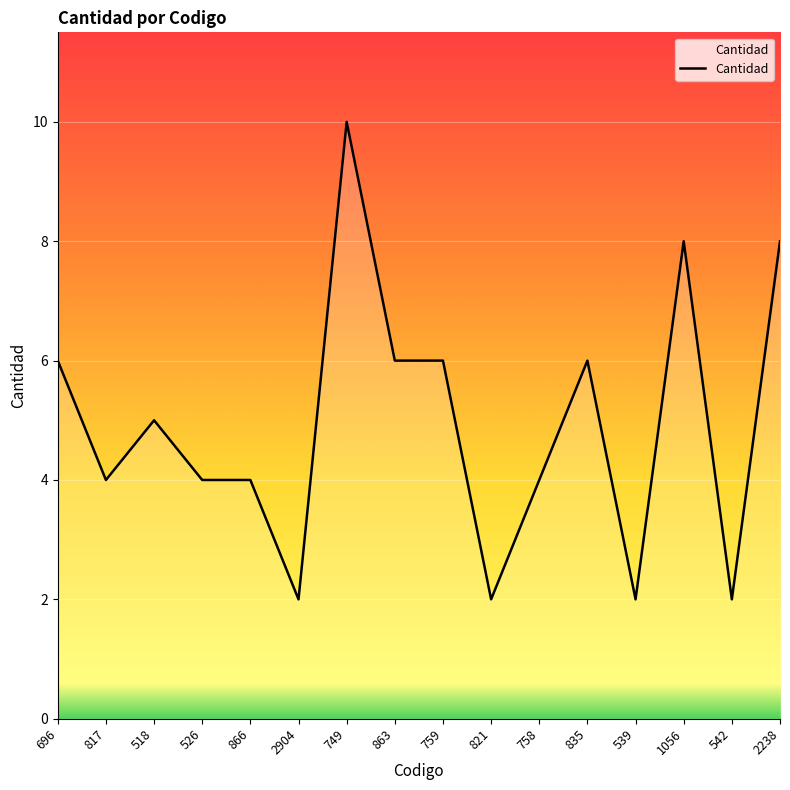

Reading left to right, list all the values displayed in this chart.

696=6	817=4	518=5	526=4	866=4	2904=2	749=10	863=6	759=6	821=2	758=4	835=6	539=2	1056=8	542=2	2238=8